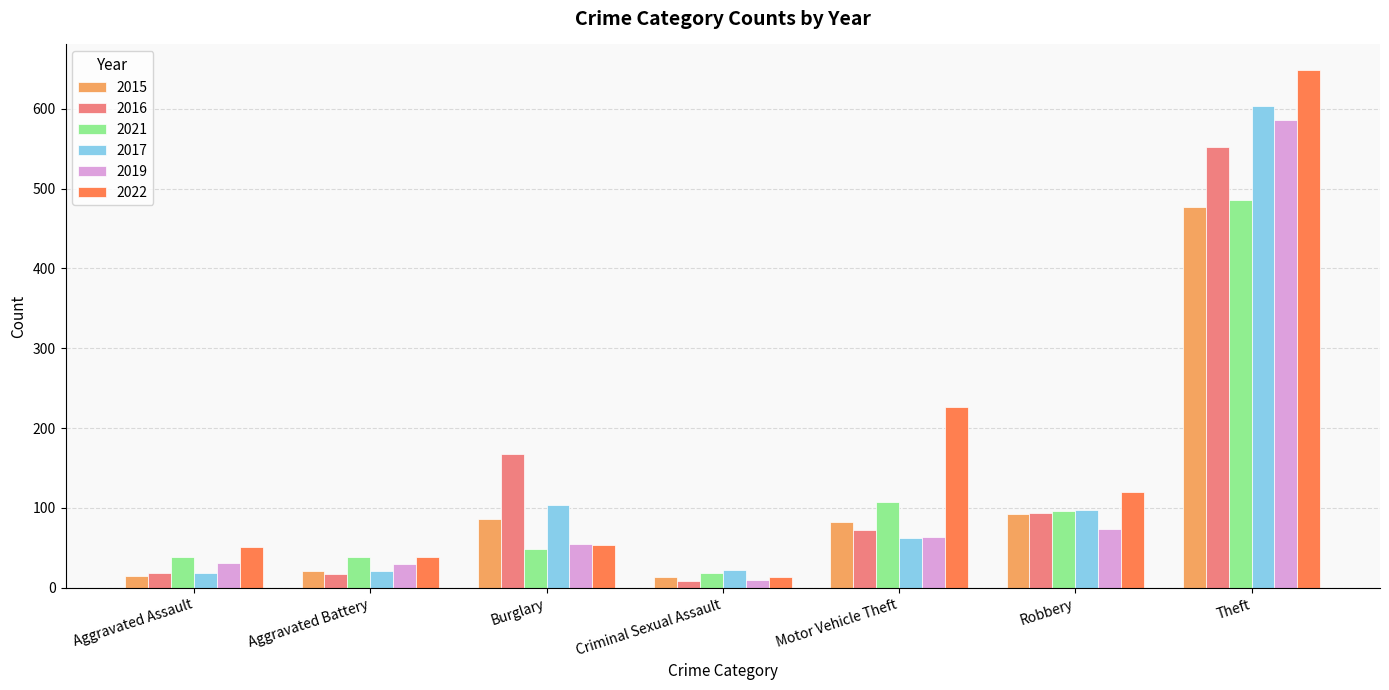

Which series has the largest range (max minus min)?

2022